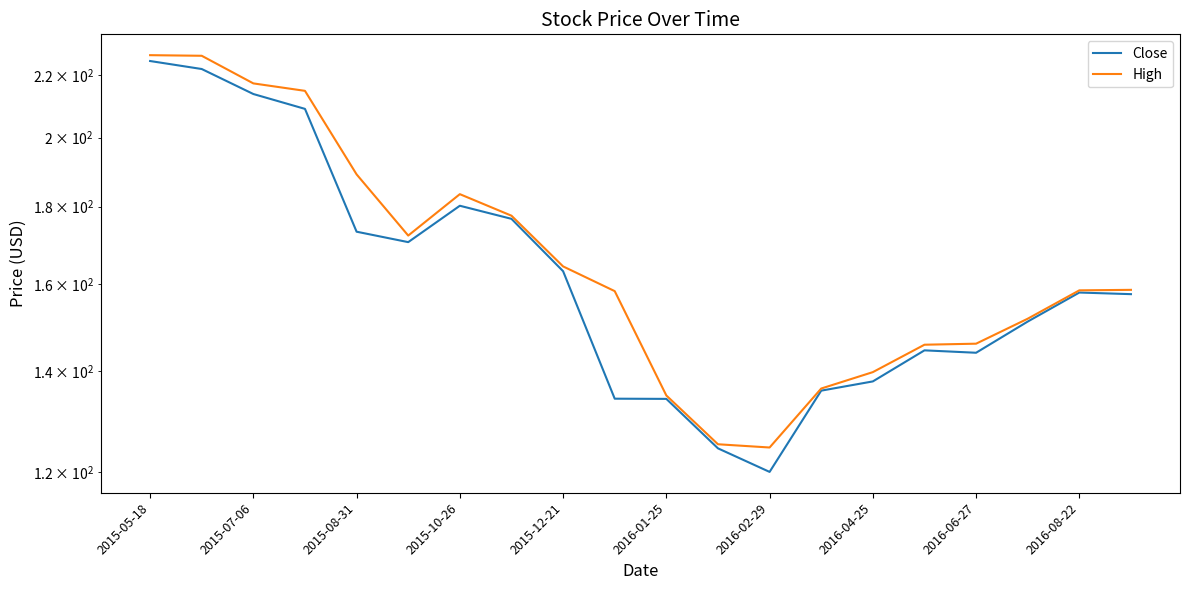

Is the value of High at 11 greater than the value of Close at 2015-07-06?

No